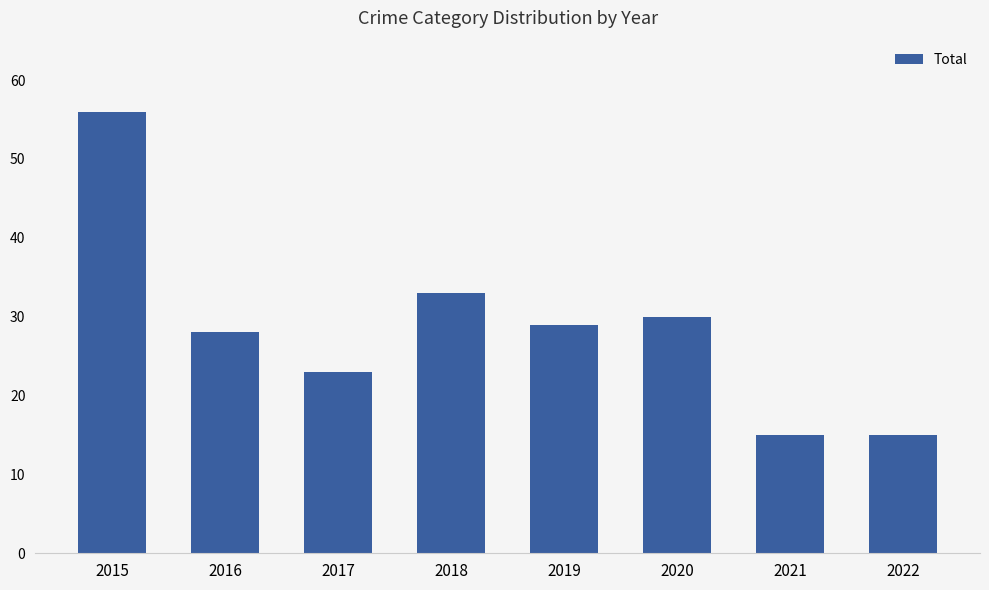

What is the greatest value displayed?

56